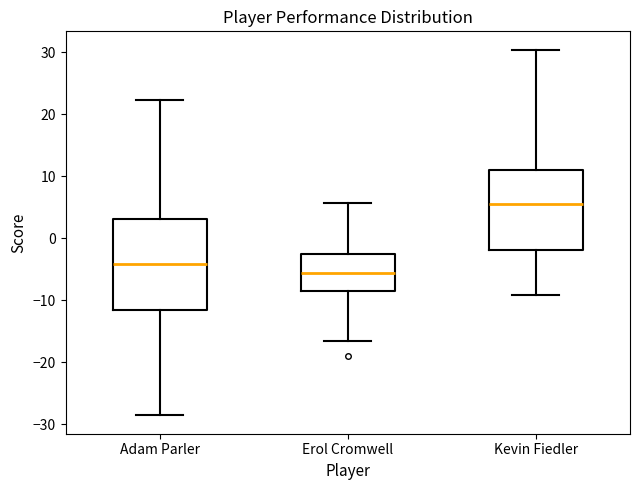

Comparing the boxes themselves (not the whiskers), which one is the tallest?

Adam Parler